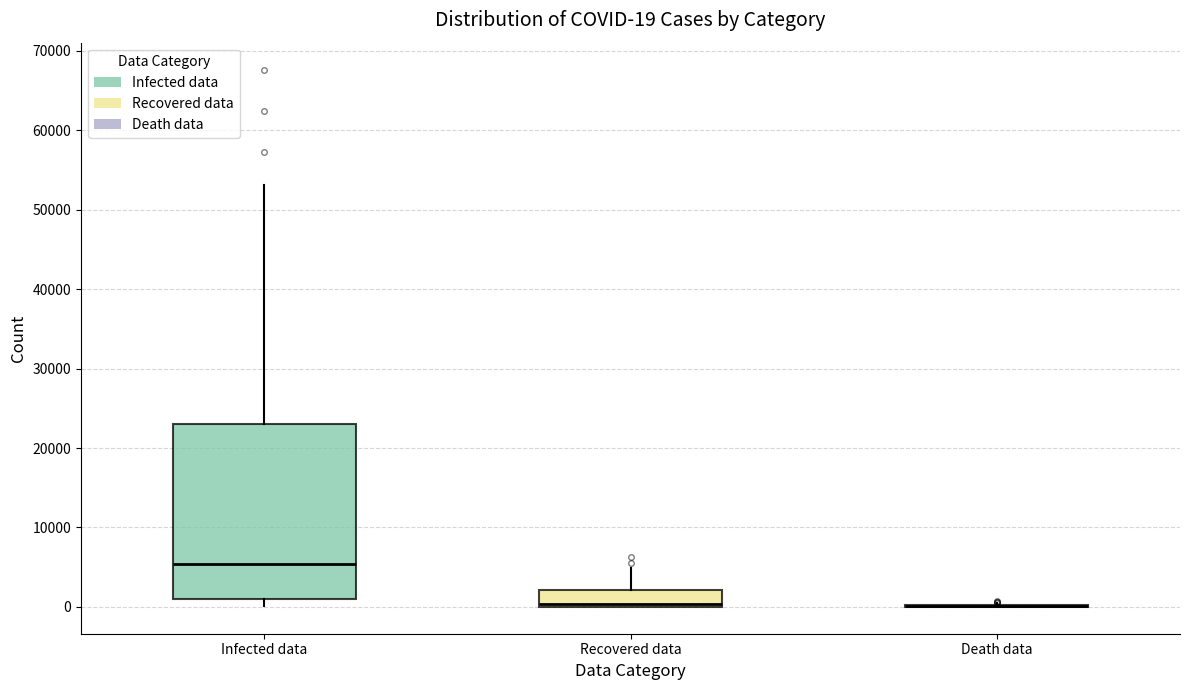

Comparing the boxes themselves (not the whiskers), which one is the tallest?

Infected data